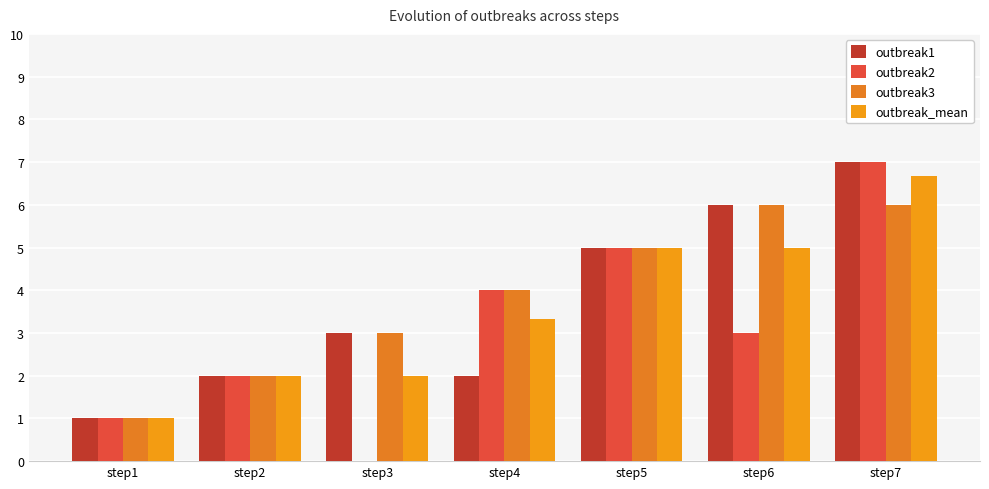

What is the difference between the outbreak1 values at step4 and step7?

5.0